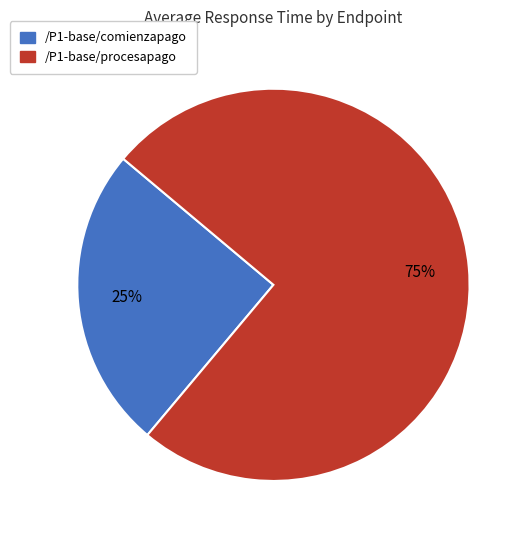

Approximately how many times larger is the value at /P1-base/comienzapago compared to /P1-base/procesapago?

0.3